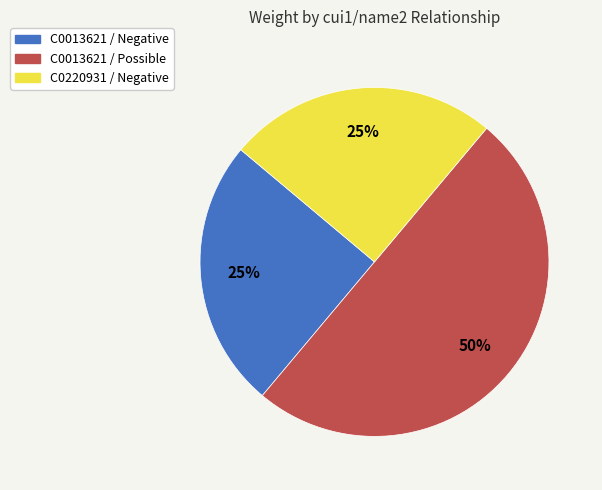

To the nearest percent, what portion does C0220931 / Negative represent?

25%